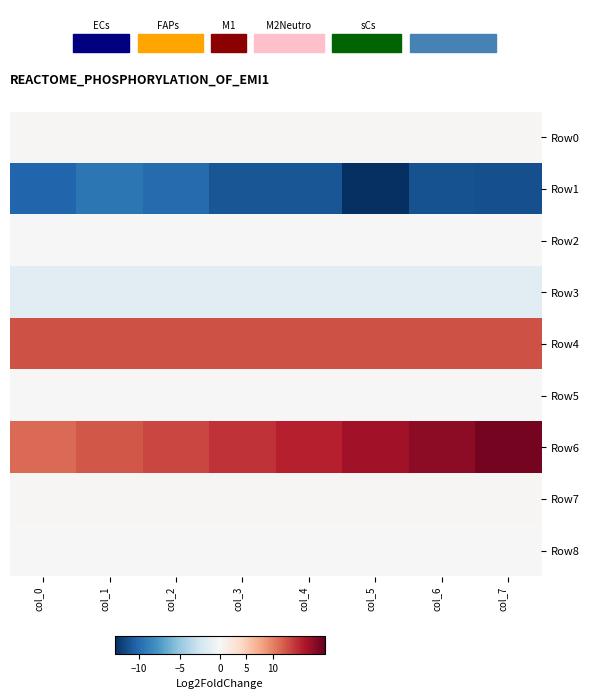

What is the difference between the highest and lowest values at col_7?

30.6